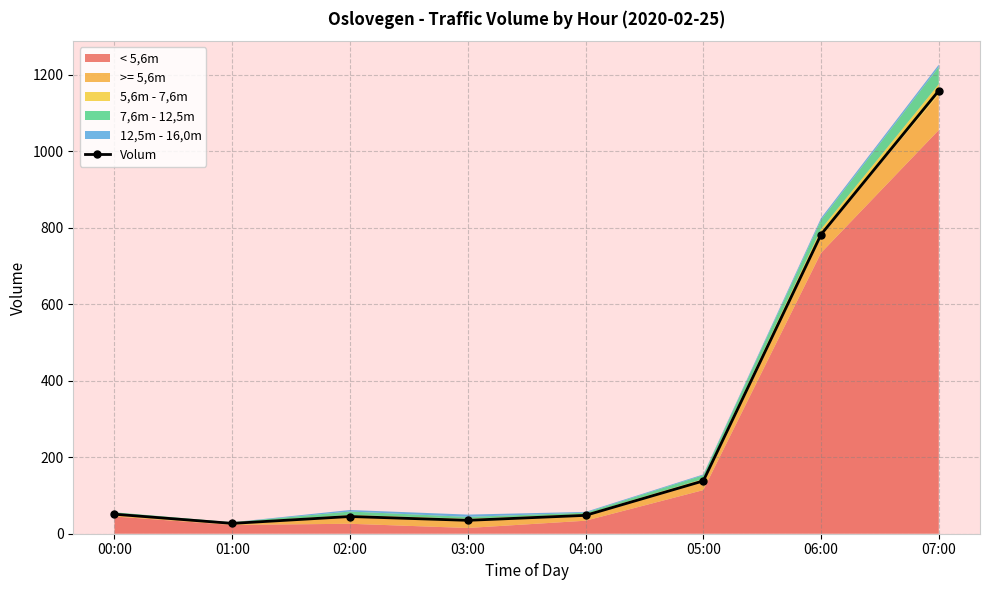

List the labels in order of value, smallest first.

01:00, 03:00, 02:00, 04:00, 00:00, 05:00, 06:00, 07:00